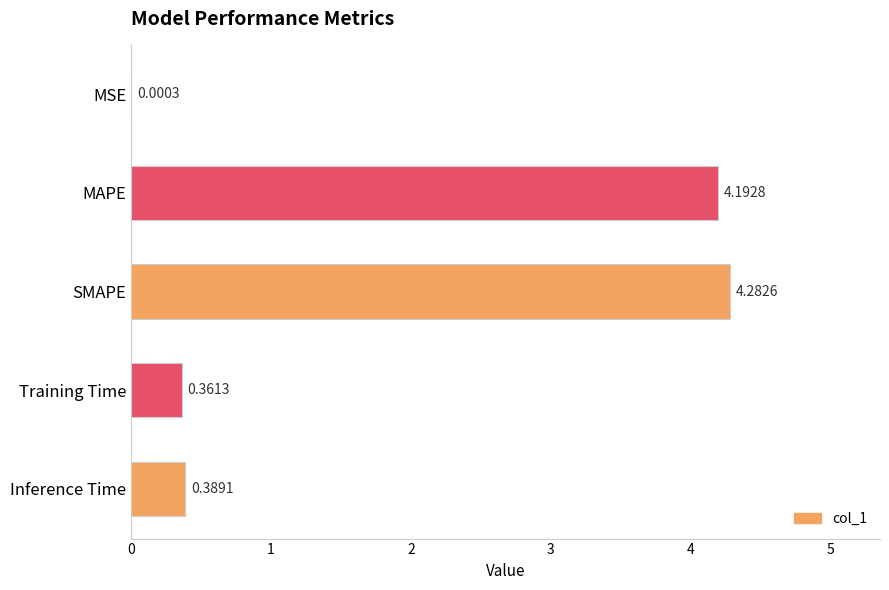

What is the greatest value displayed?

4.3